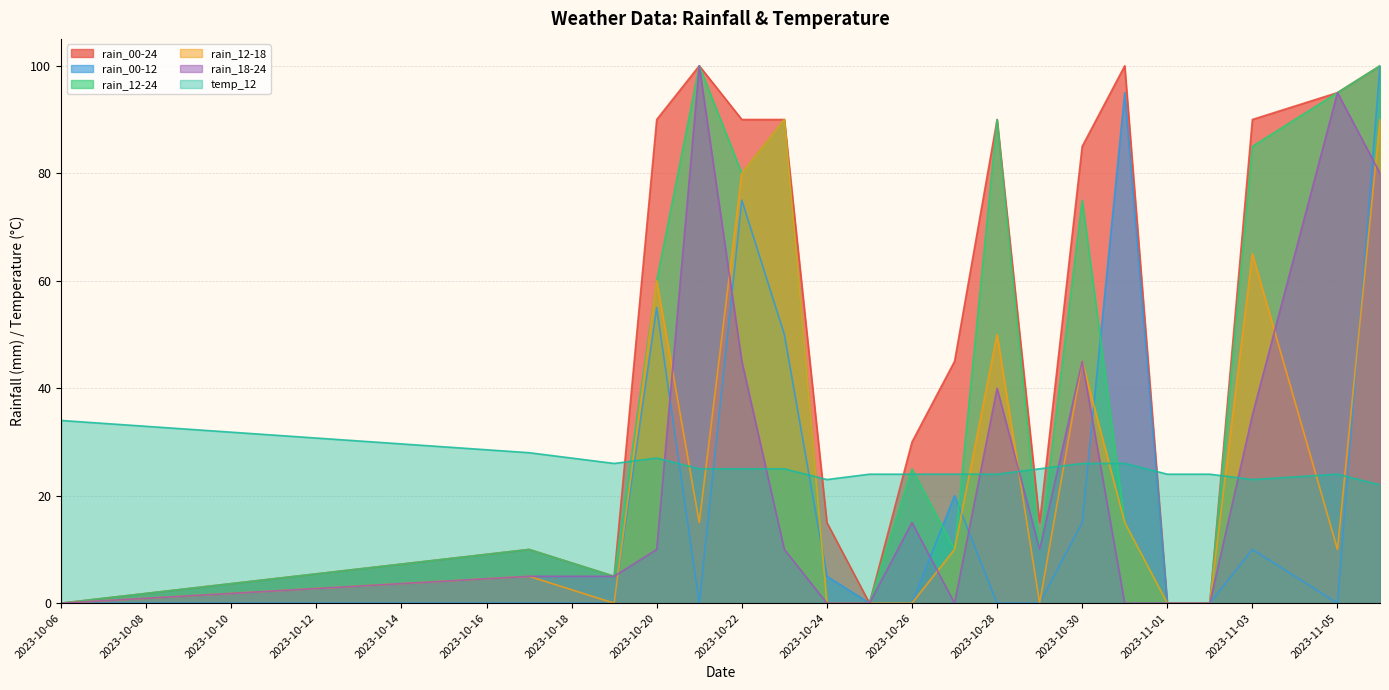

How many lines are shown in the chart?

6